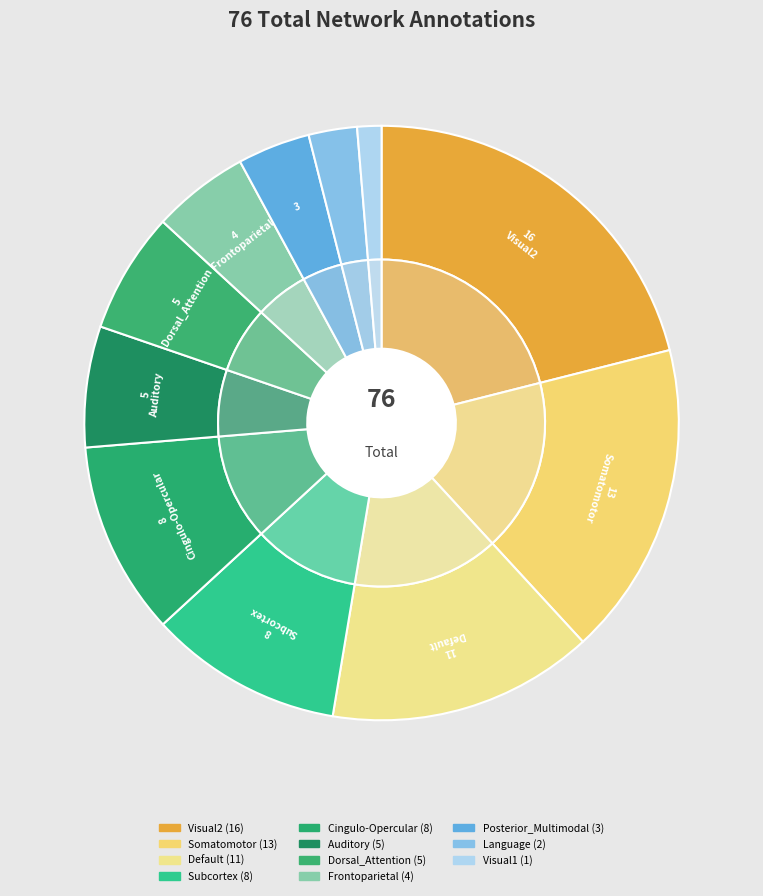

To the nearest percent, what percentage of the pie is Frontoparietal?

5%